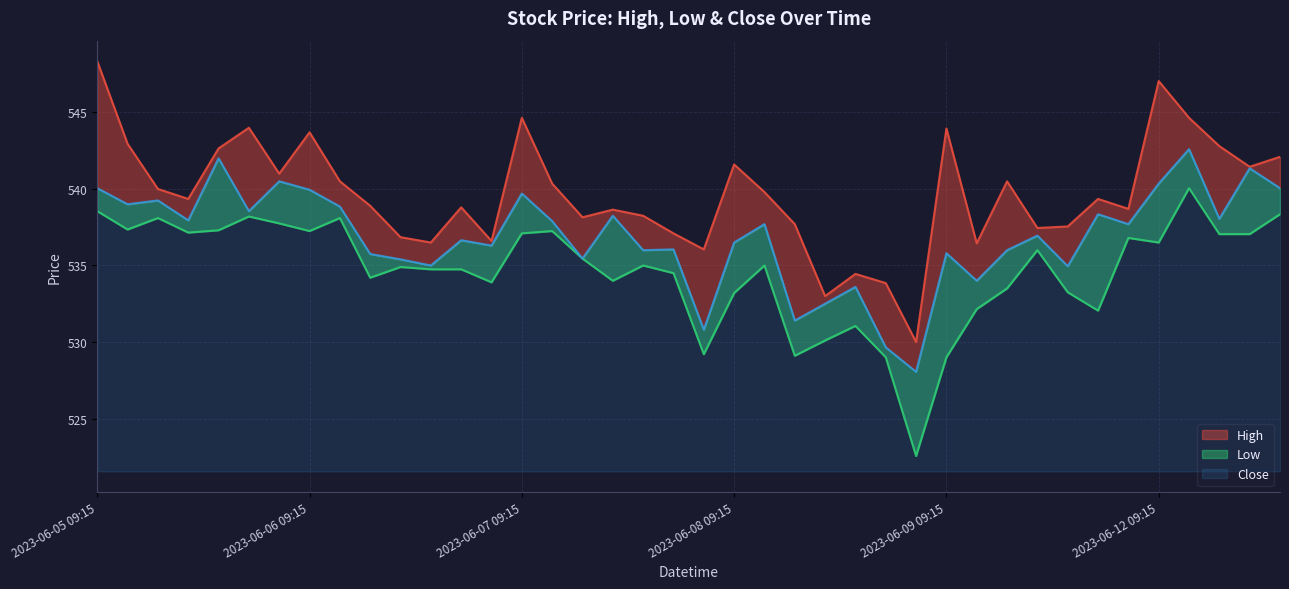

Reading left to right, transcribe all the data shown in this chart.

High: 2023-06-05 09:15=548.3	2023-06-05 10:15=543.0	2023-06-05 11:15=540.0	2023-06-05 12:15=539.3	2023-06-05 13:15=542.7	2023-06-05 14:15=544.0	2023-06-05 15:15=541.0	2023-06-06 09:15=543.7	2023-06-06 10:15=540.5	2023-06-06 11:15=538.9	2023-06-06 12:15=536.8	2023-06-06 13:15=536.5	2023-06-06 14:15=538.8	2023-06-06 15:15=536.6	2023-06-07 09:15=544.7	2023-06-07 10:15=540.3	2023-06-07 11:15=538.2	2023-06-07 12:15=538.7	2023-06-07 13:15=538.2	2023-06-07 14:15=537.1	2023-06-07 15:15=536.0	2023-06-08 09:15=541.6	2023-06-08 10:15=539.8	2023-06-08 11:15=537.7	2023-06-08 12:15=533.0	2023-06-08 13:15=534.5	2023-06-08 14:15=533.8	2023-06-08 15:15=530.0	2023-06-09 09:15=544.0	2023-06-09 10:15=536.5	2023-06-09 11:15=540.5	2023-06-09 12:15=537.5	2023-06-09 13:15=537.5	2023-06-09 14:15=539.3	2023-06-09 15:15=538.7	2023-06-12 09:15=547.0	2023-06-12 10:15=544.7	2023-06-12 11:15=542.8	2023-06-12 12:15=541.5	2023-06-12 13:15=542.1
Low: 2023-06-05 09:15=538.5	2023-06-05 10:15=537.3	2023-06-05 11:15=538.1	2023-06-05 12:15=537.2	2023-06-05 13:15=537.3	2023-06-05 14:15=538.2	2023-06-05 15:15=537.8	2023-06-06 09:15=537.2	2023-06-06 10:15=538.1	2023-06-06 11:15=534.2	2023-06-06 12:15=534.9	2023-06-06 13:15=534.8	2023-06-06 14:15=534.8	2023-06-06 15:15=533.9	2023-06-07 09:15=537.1	2023-06-07 10:15=537.2	2023-06-07 11:15=535.5	2023-06-07 12:15=534.0	2023-06-07 13:15=535.0	2023-06-07 14:15=534.5	2023-06-07 15:15=529.2	2023-06-08 09:15=533.2	2023-06-08 10:15=535.0	2023-06-08 11:15=529.1	2023-06-08 12:15=530.1	2023-06-08 13:15=531.0	2023-06-08 14:15=529.0	2023-06-08 15:15=522.5	2023-06-09 09:15=529.0	2023-06-09 10:15=532.2	2023-06-09 11:15=533.5	2023-06-09 12:15=536.0	2023-06-09 13:15=533.2	2023-06-09 14:15=532.0	2023-06-09 15:15=536.8	2023-06-12 09:15=536.5	2023-06-12 10:15=540.0	2023-06-12 11:15=537.0	2023-06-12 12:15=537.0	2023-06-12 13:15=538.3
Close: 2023-06-05 09:15=540.0	2023-06-05 10:15=539.0	2023-06-05 11:15=539.2	2023-06-05 12:15=538.0	2023-06-05 13:15=542.0	2023-06-05 14:15=538.5	2023-06-05 15:15=540.5	2023-06-06 09:15=540.0	2023-06-06 10:15=538.8	2023-06-06 11:15=535.8	2023-06-06 12:15=535.4	2023-06-06 13:15=535.0	2023-06-06 14:15=536.7	2023-06-06 15:15=536.3	2023-06-07 09:15=539.7	2023-06-07 10:15=537.9	2023-06-07 11:15=535.5	2023-06-07 12:15=538.2	2023-06-07 13:15=536.0	2023-06-07 14:15=536.0	2023-06-07 15:15=530.8	2023-06-08 09:15=536.5	2023-06-08 10:15=537.7	2023-06-08 11:15=531.4	2023-06-08 12:15=532.5	2023-06-08 13:15=533.6	2023-06-08 14:15=529.7	2023-06-08 15:15=528.0	2023-06-09 09:15=535.8	2023-06-09 10:15=534.0	2023-06-09 11:15=536.0	2023-06-09 12:15=537.0	2023-06-09 13:15=535.0	2023-06-09 14:15=538.3	2023-06-09 15:15=537.7	2023-06-12 09:15=540.3	2023-06-12 10:15=542.6	2023-06-12 11:15=538.0	2023-06-12 12:15=541.3	2023-06-12 13:15=540.0